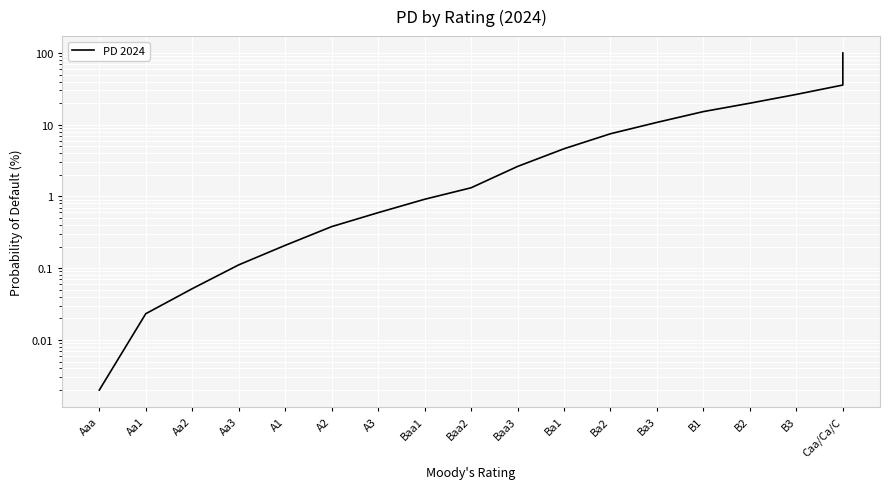

Where is the data nearest to the value 50?

Caa/Ca/C